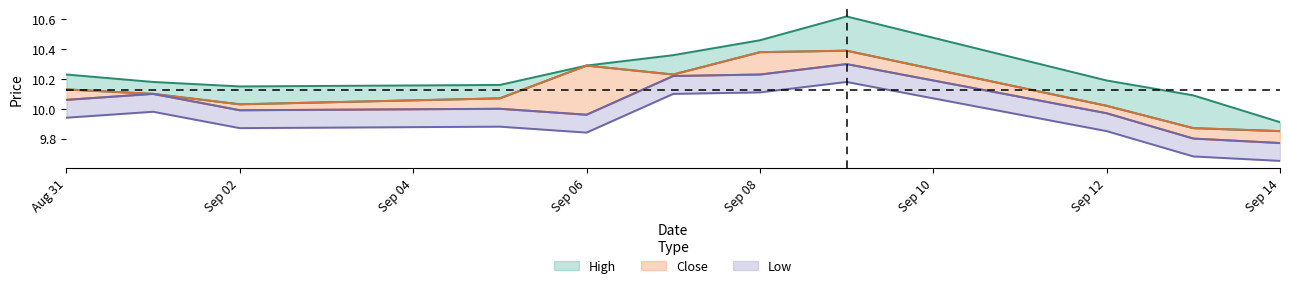

What is the maximum value shown in the chart?

10.6